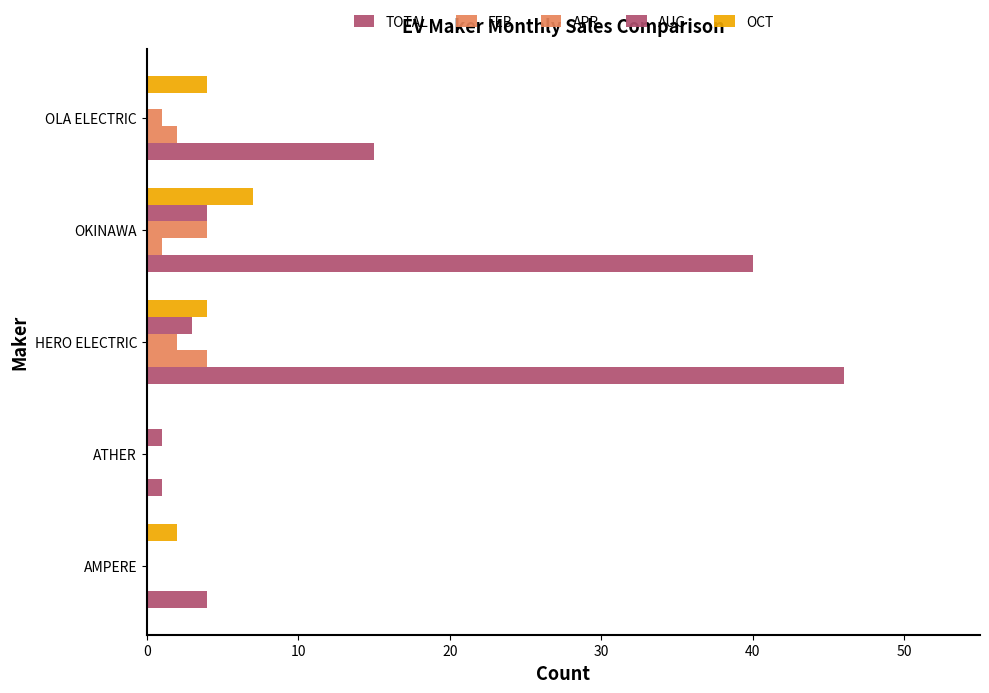

How many distinct data groups are displayed?

5